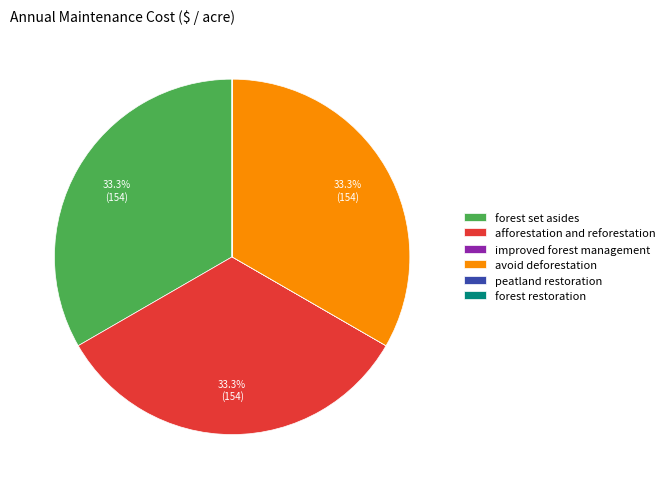

To the nearest percent, what is the difference between the largest and smallest slice percentages?

33%